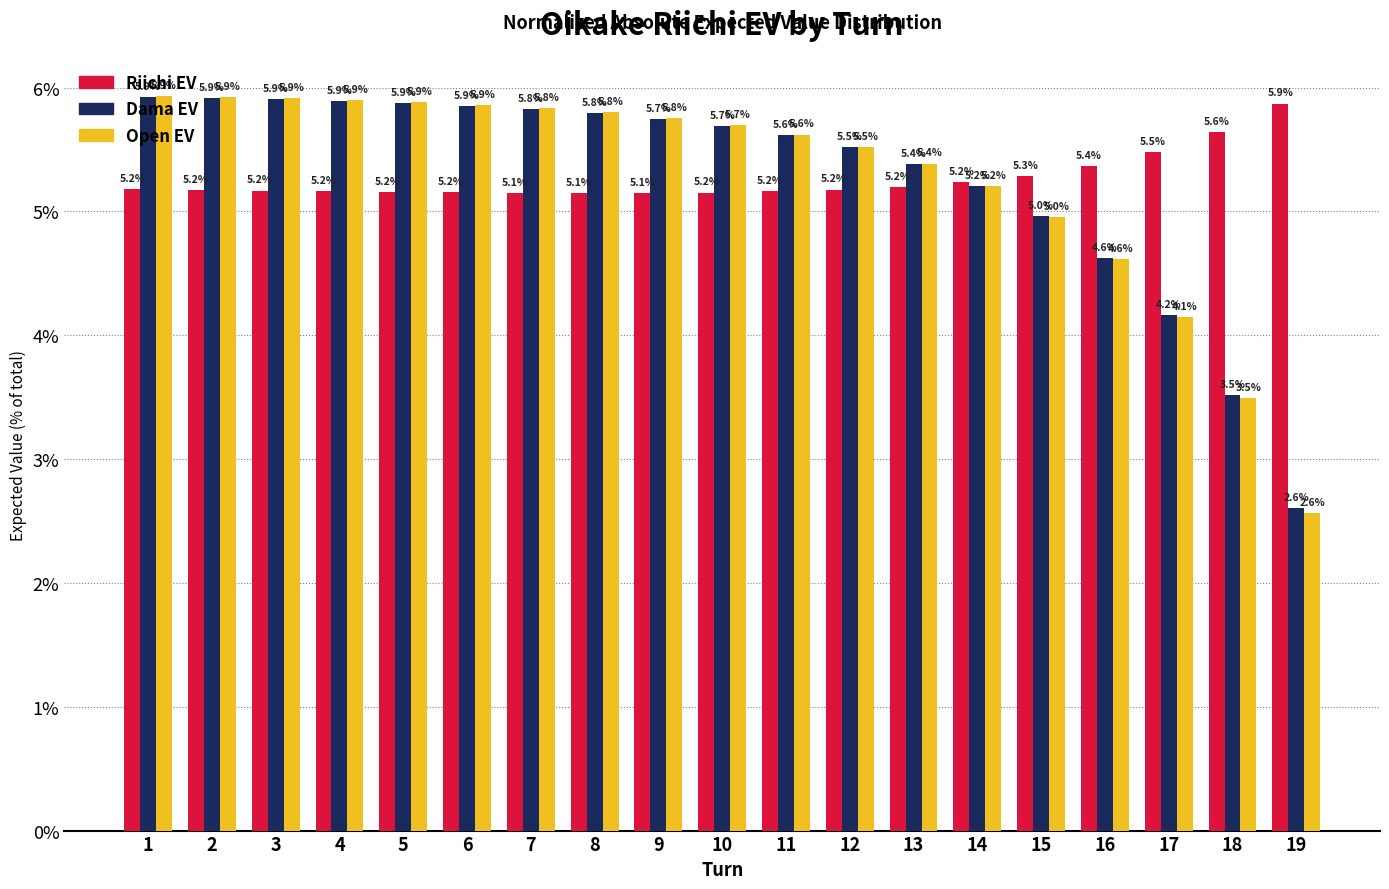

True or false: Dama EV has a value of 2.1 at 17.

False